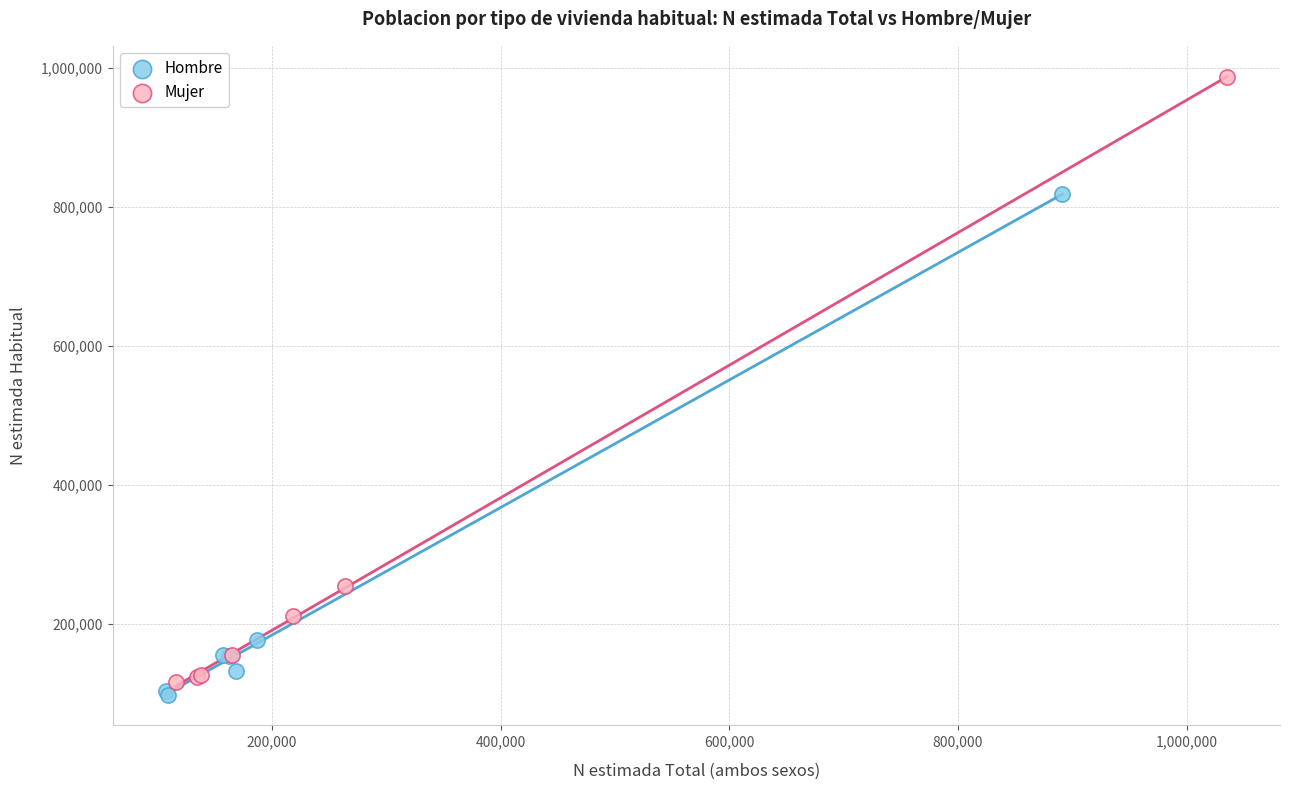

Which series has the widest spread of Y values?

Mujer